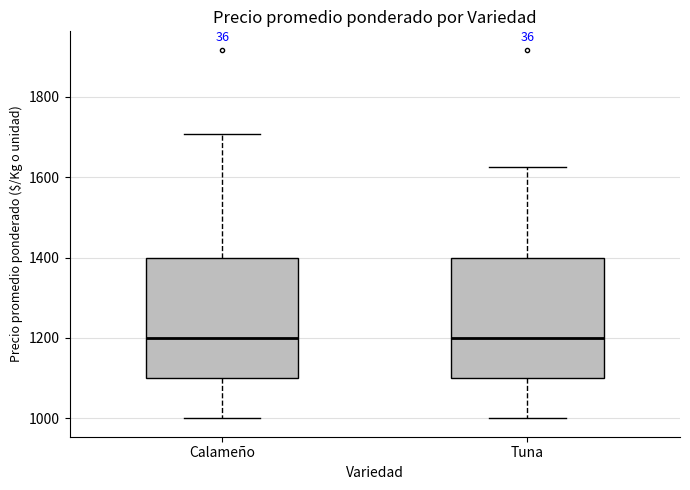

Reading left to right, read every box against the y-axis: the position of its median line, the range the box covers, and the ends of its whiskers. The values are not printed on the chart, so give them approximately, as read against the axis.

Calameño: median 1200, box 1100 to 1400, whiskers 1000 to 1700
Tuna: median 1200, box 1100 to 1400, whiskers 1000 to 1620